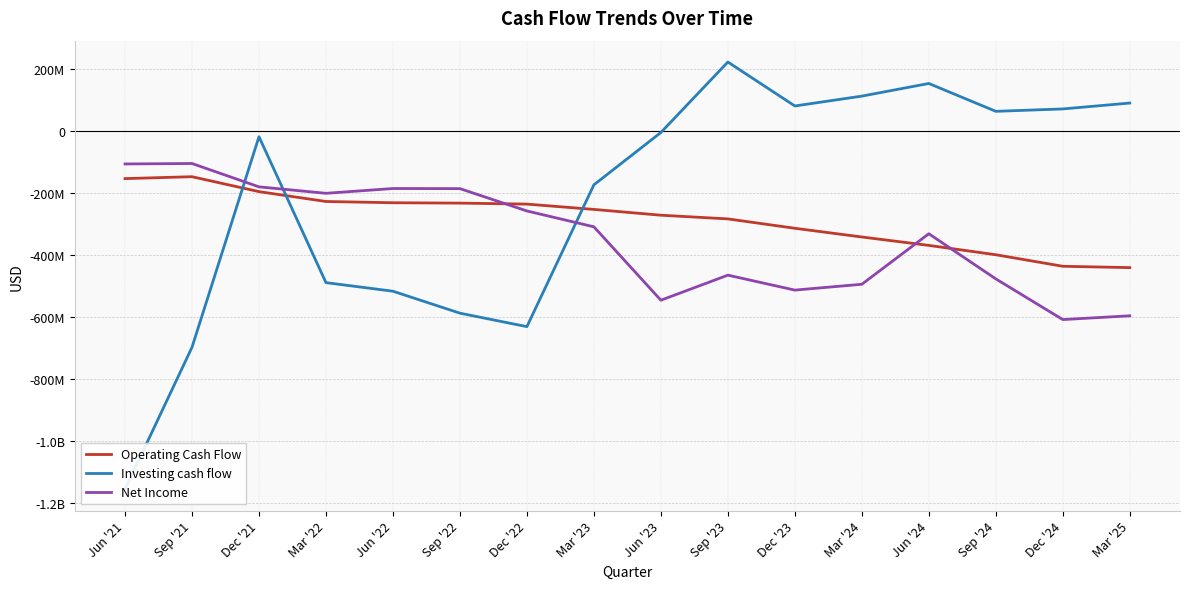

What is the spread (max minus min) of values at Dec '24?

678797000